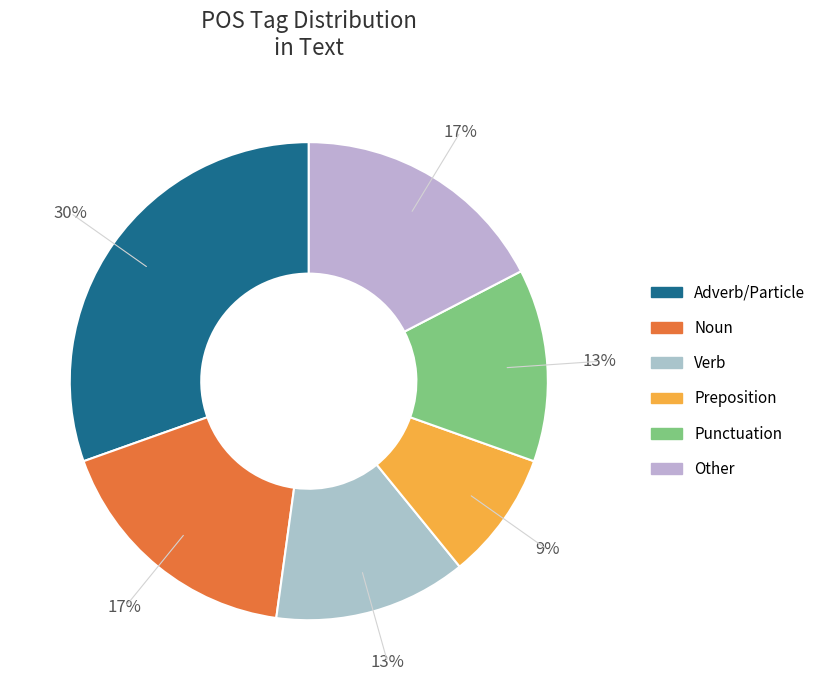

Count the number of slices in the pie.

6